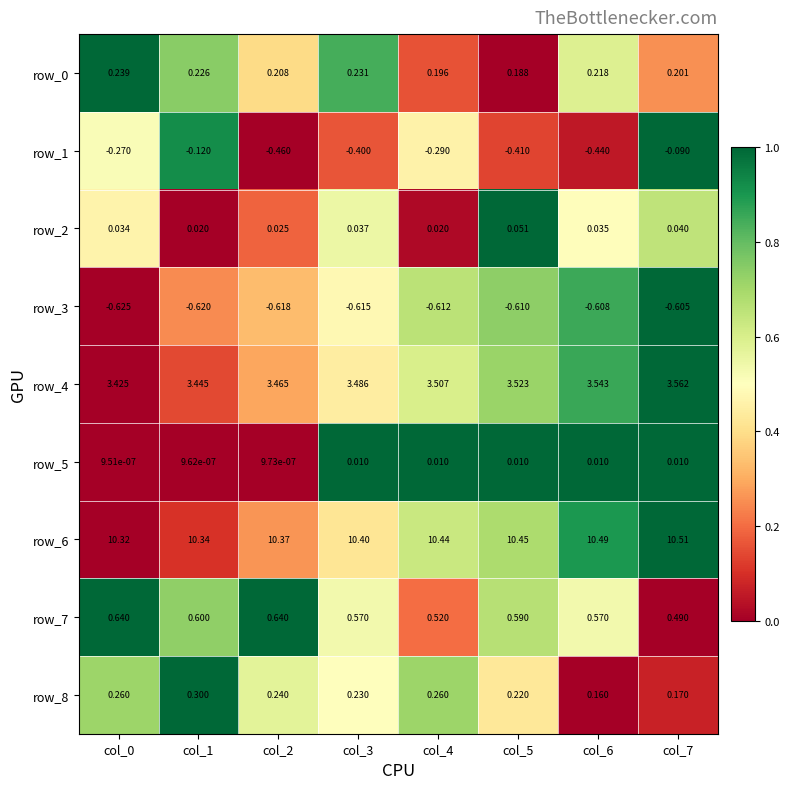

What is the approximate value of row_6 at col_4?

10.4